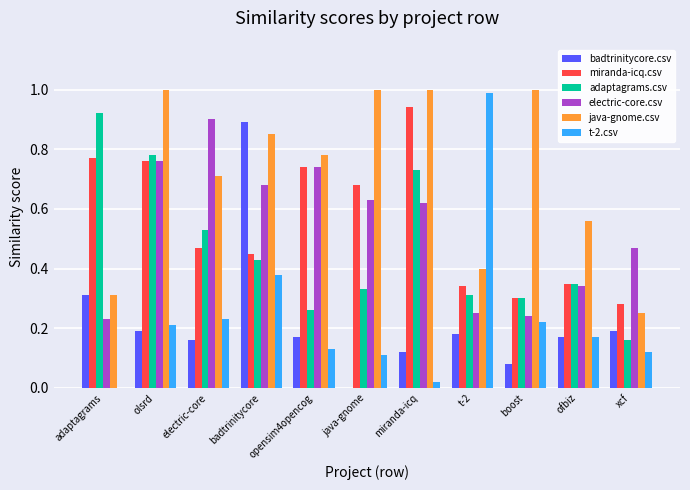

Is it true that adaptagrams.csv equals 0.1 at java-gnome?

False